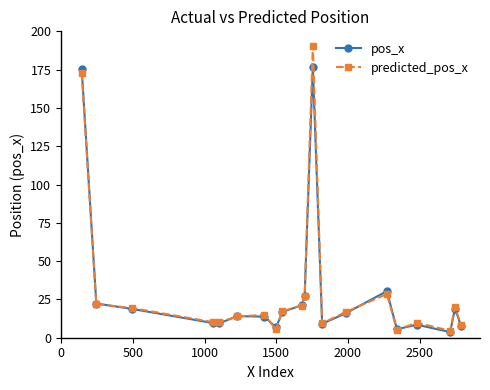

How many data points does each series have?

20